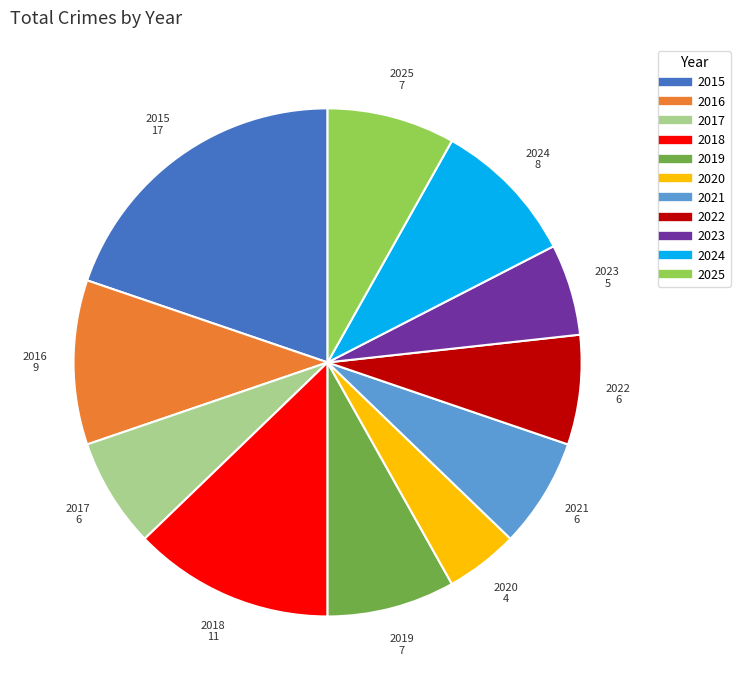

The 2017 slice represents 18% of the pie. True or false?

False